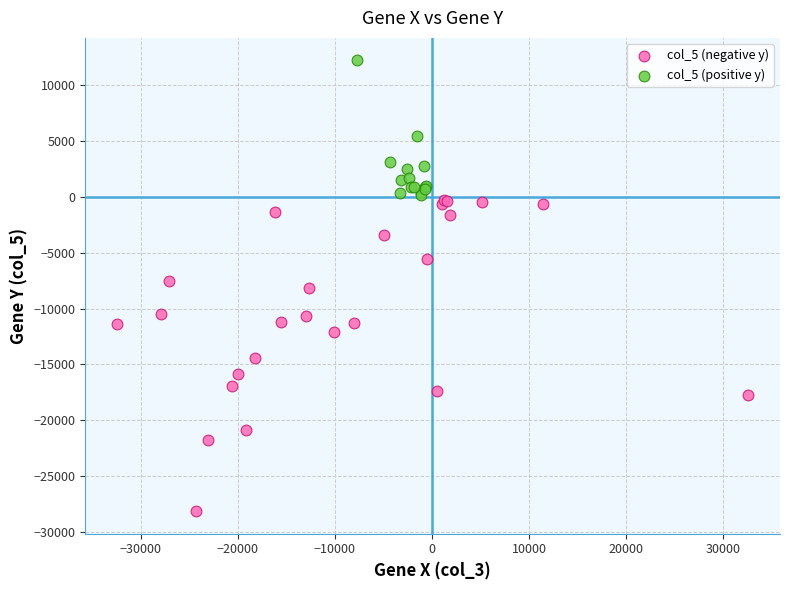

Which series reaches the maximum Y coordinate?

col_5 (positive y)